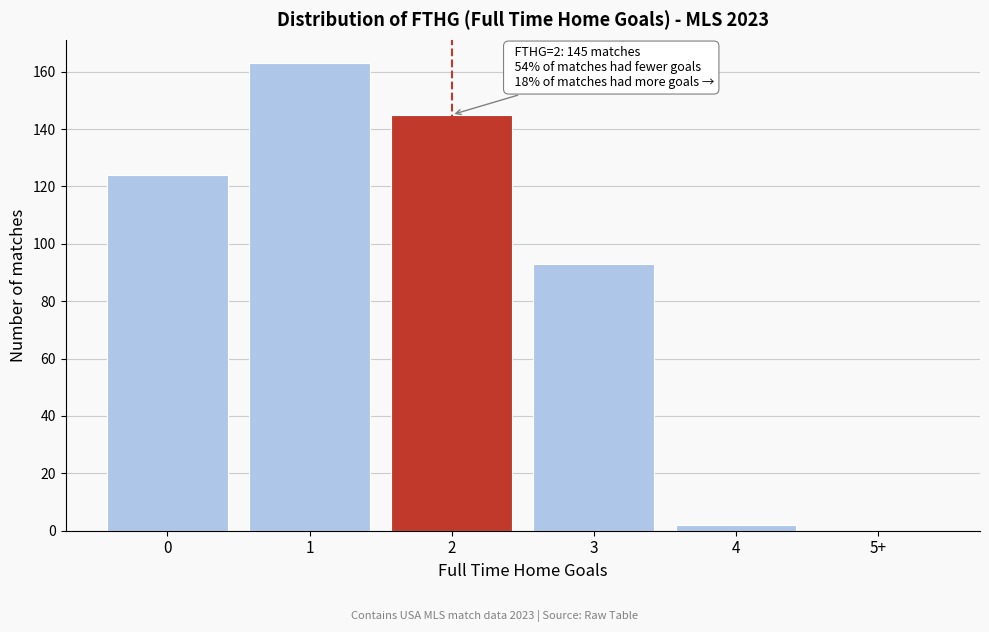

Reading left to right, extract all data points from this chart.

0=124	1=163	2=145	3=93	4=2	5+=0